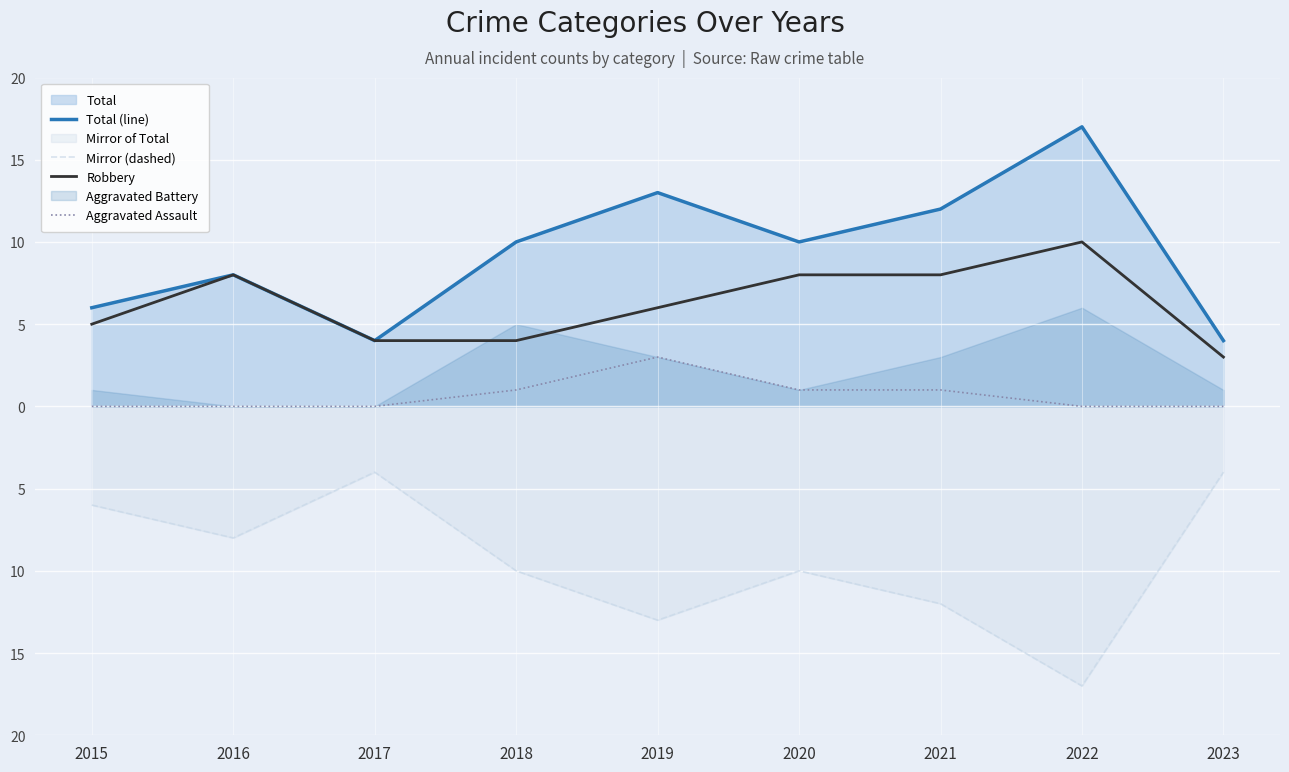

True or false: Aggravated Assault and Robbery cross at least once.

False